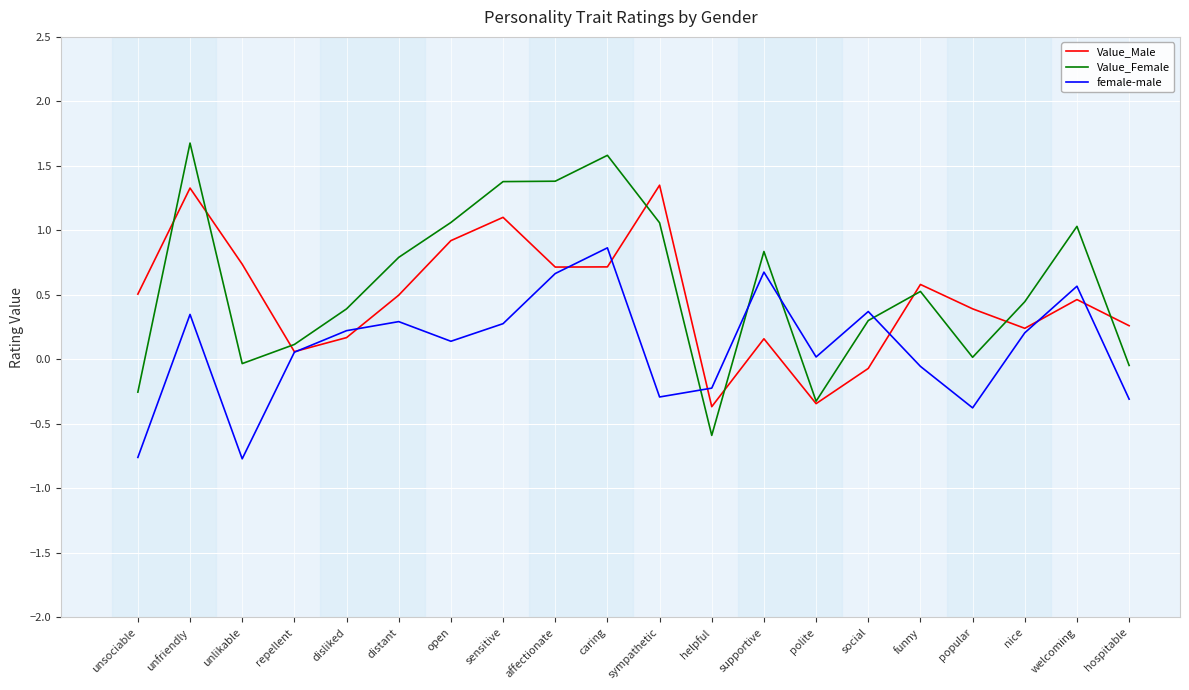

What are all the series names shown in the legend?

Value_Male, Value_Female, female-male